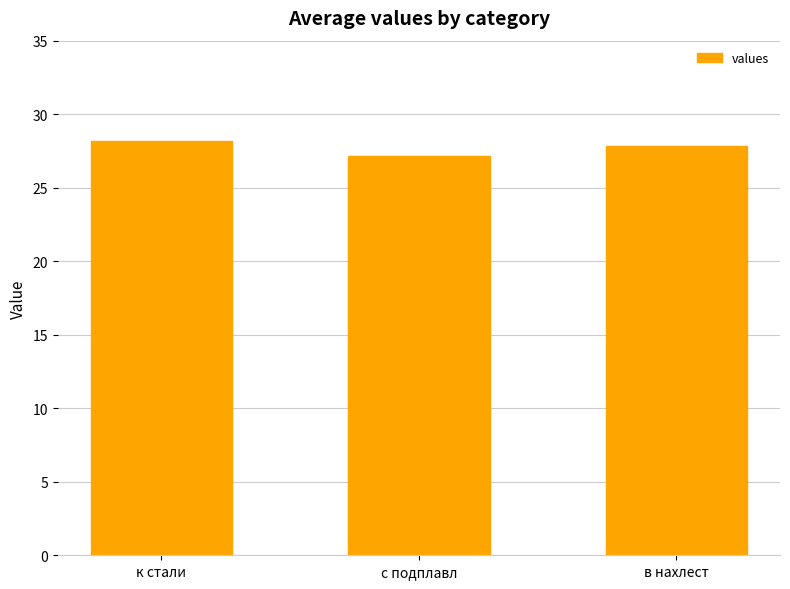

Approximately how many times larger is the value at с подплавл compared to к стали?

1.0